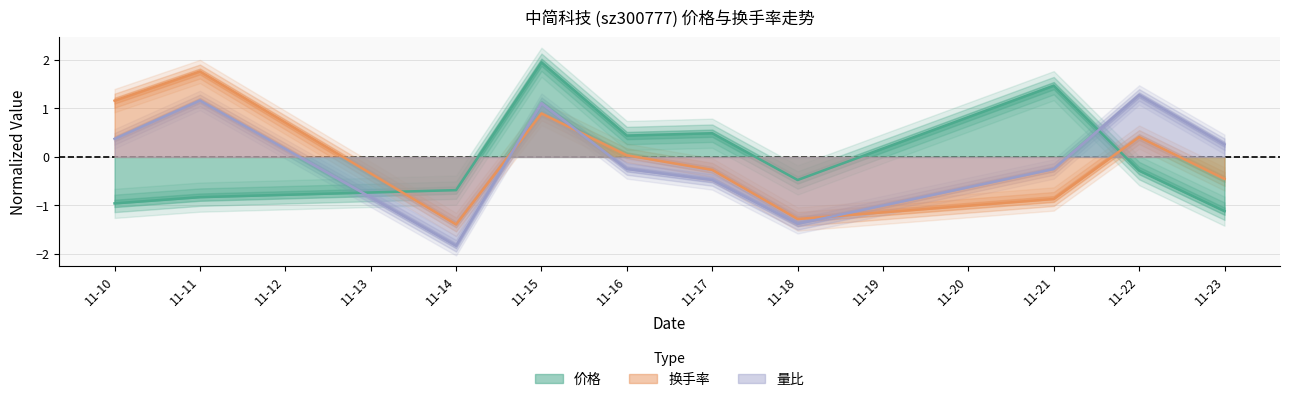

After their last crossing, which series has the higher values: 价格 or 量比?

量比